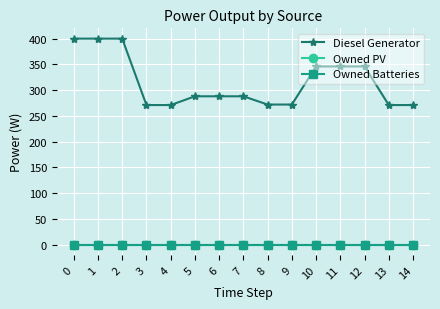

True or false: Diesel Generator and Owned PV intersect in this chart.

False